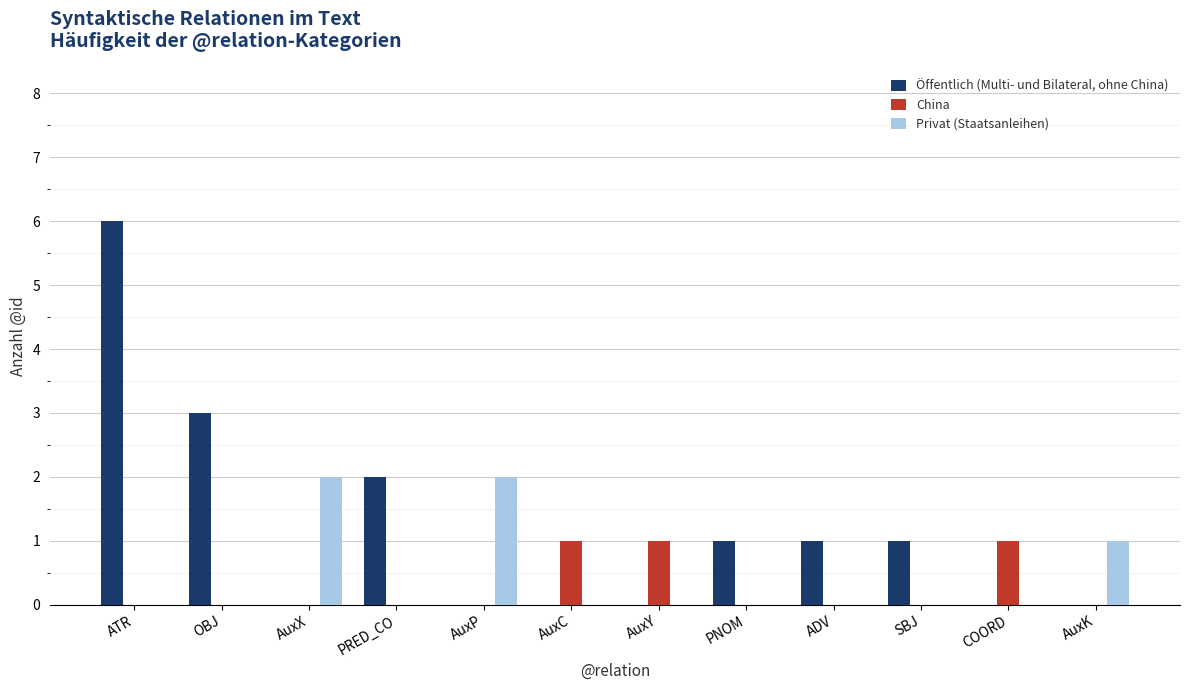

Does the chart contain stacked bars?

No